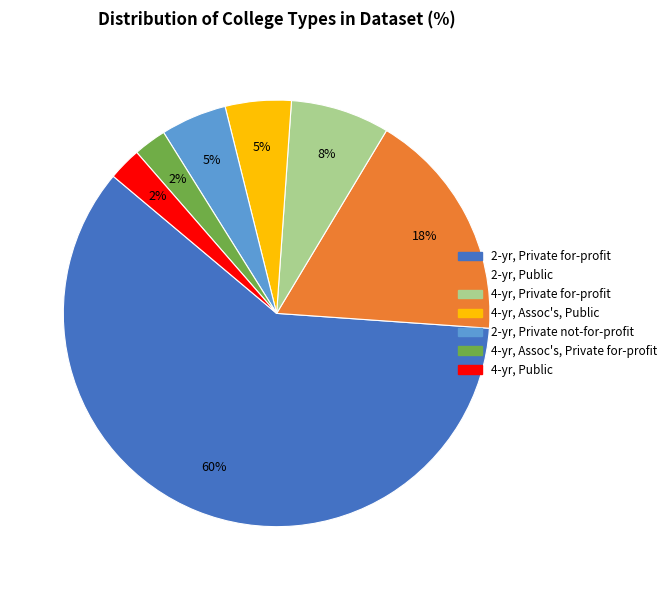

To the nearest percent, what portion does 4-yr, Assoc's, Public represent?

5%